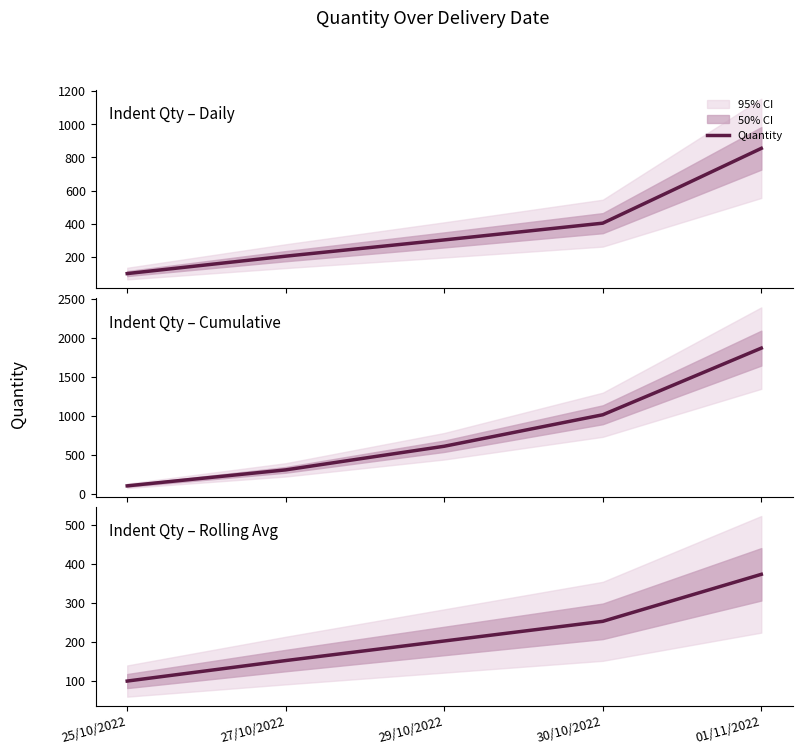

At which category does the chart reach its peak across all series?

01/11/2022